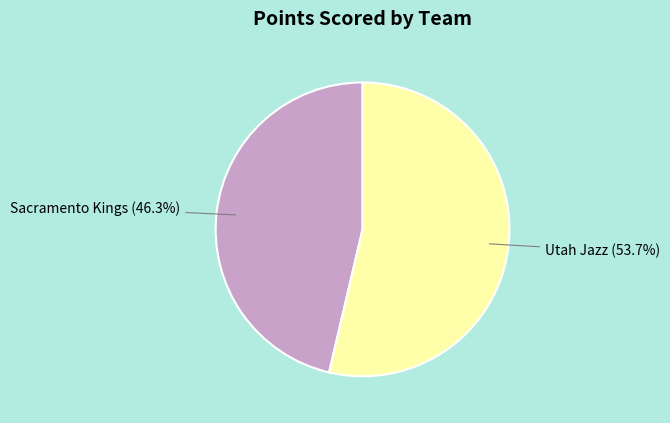

How many segments does this pie chart have?

2